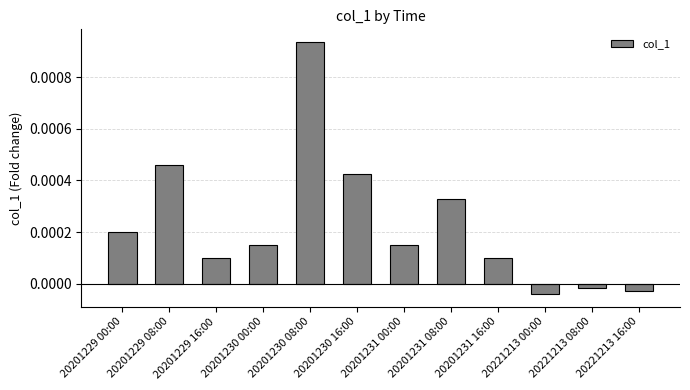

Where does the data first go above 0?

20201229 00:00